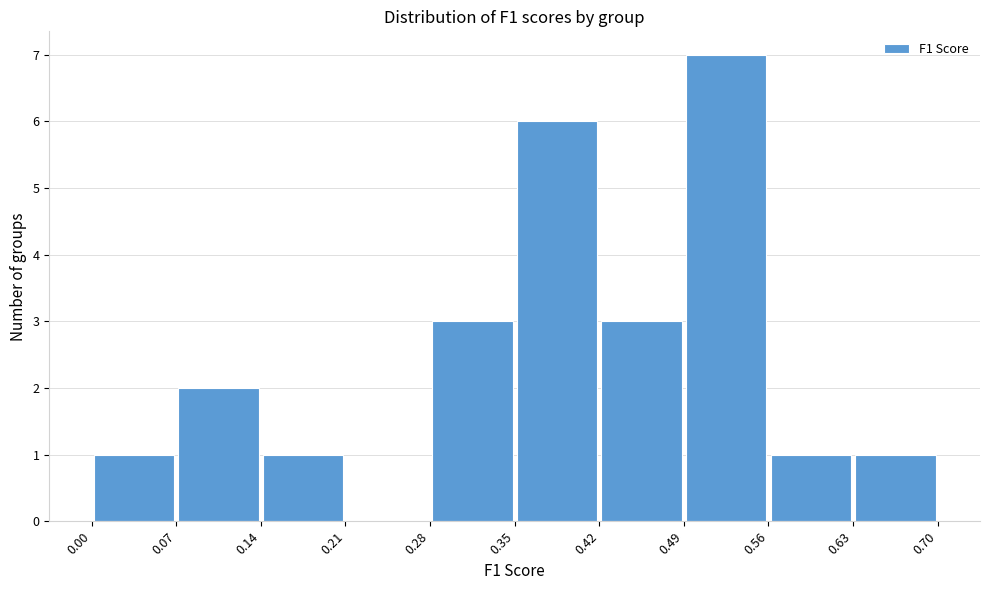

Reading left to right, list every bar in this chart as the range it spans on the x-axis followed by its height. The values are not printed on the chart, so give them approximately, as read against the axis.

0.00 to 0.07: 1
0.07 to 0.14: 2
0.14 to 0.21: 1
0.21 to 0.28: 0
0.28 to 0.35: 3
0.35 to 0.42: 6
0.42 to 0.49: 3
0.49 to 0.56: 7
0.56 to 0.63: 1
0.63 to 0.70: 1